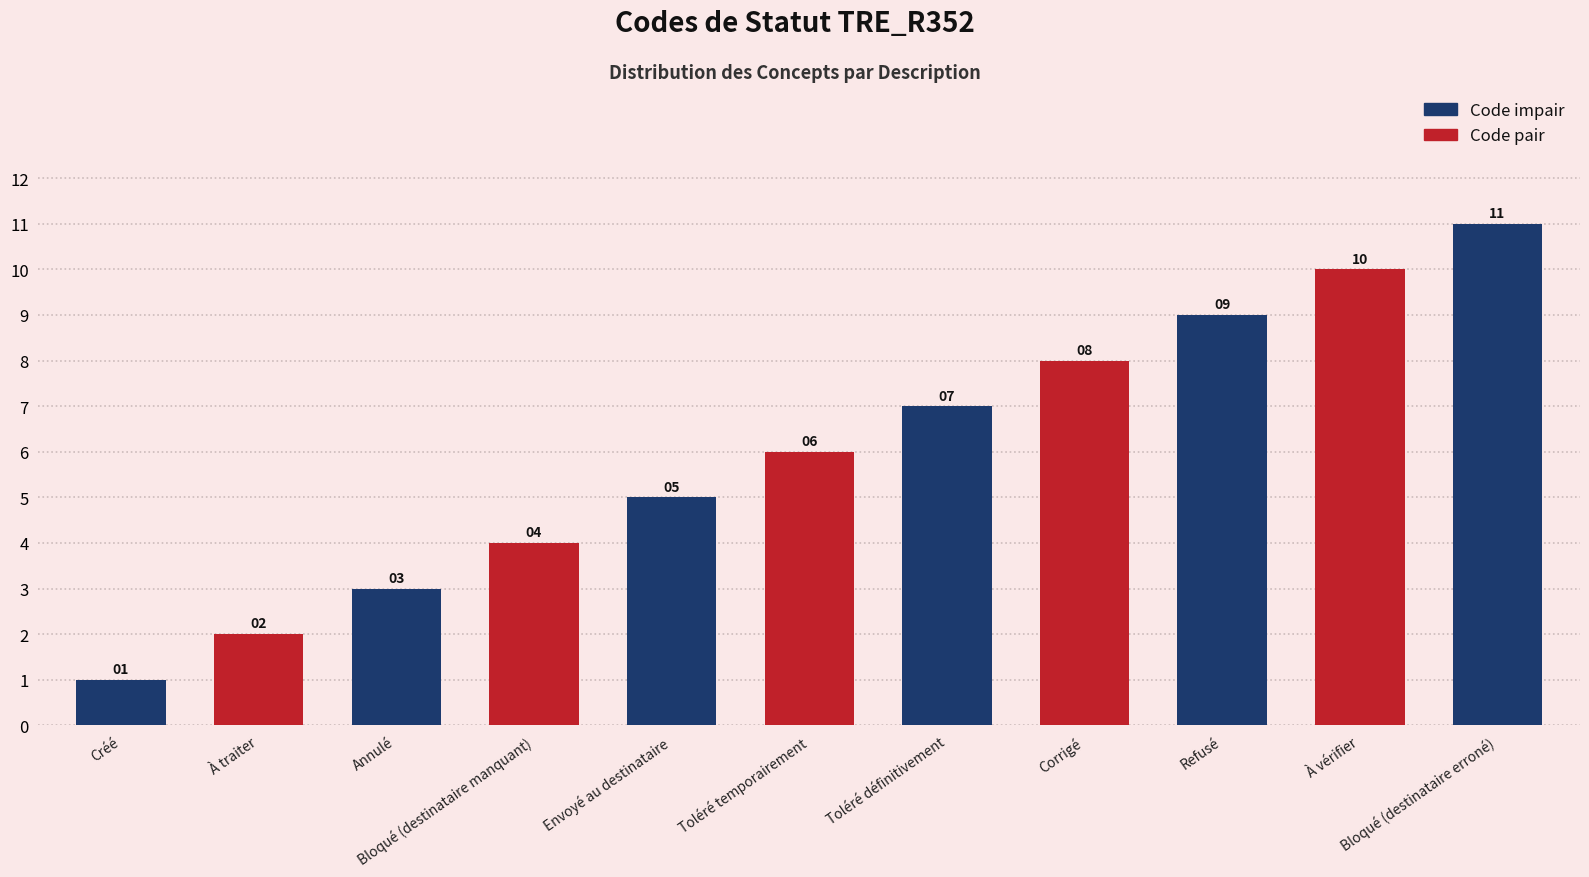

Which category has the lowest value across all series?

Créé